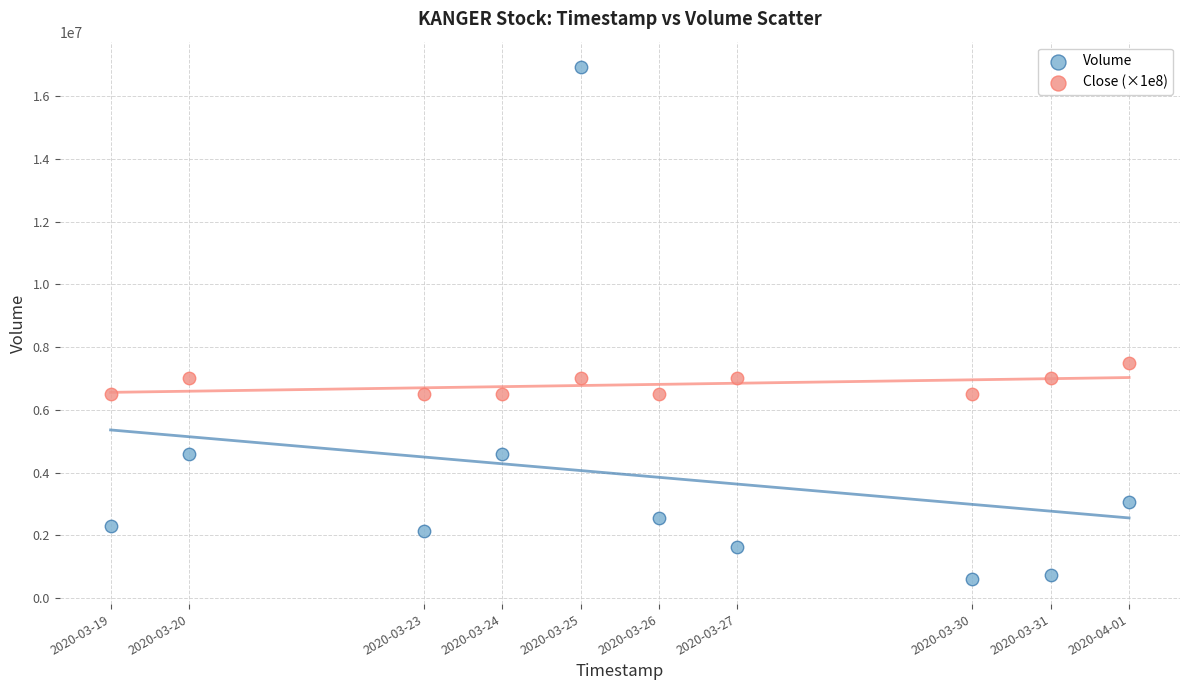

Which series contains the lowest Y value?

Volume